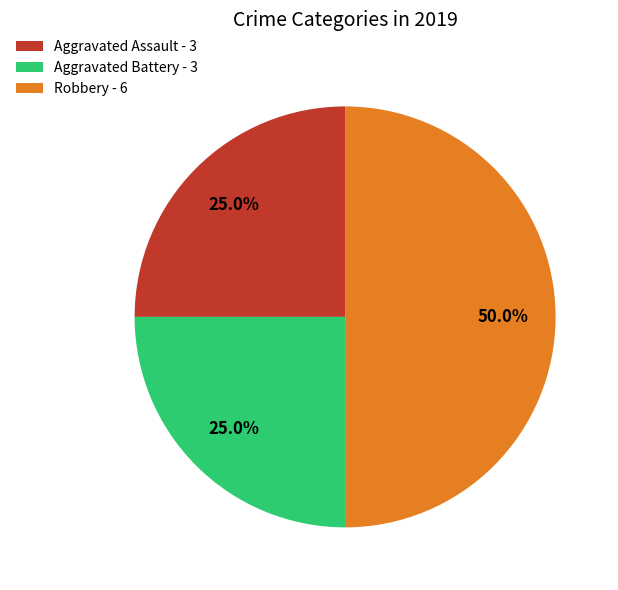

What is the largest slice in the pie chart?

Robbery